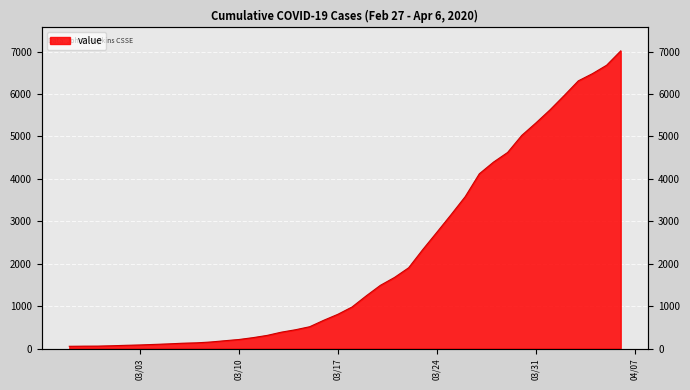

Is it true that the value at 2020-03-12 is 310?

True